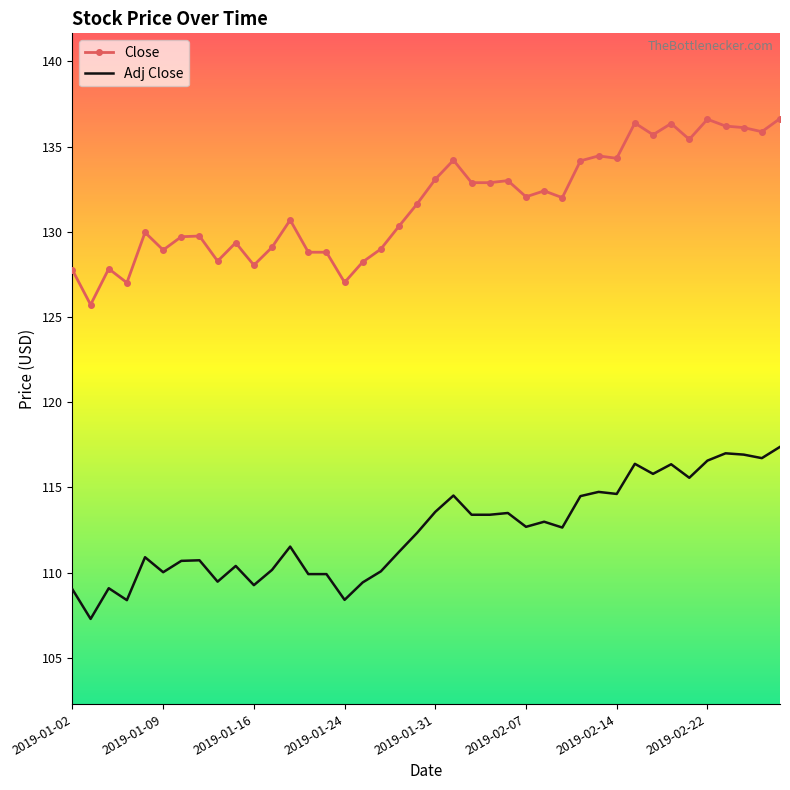

Rank the series by their average value, from highest to lowest.

Close, Adj Close